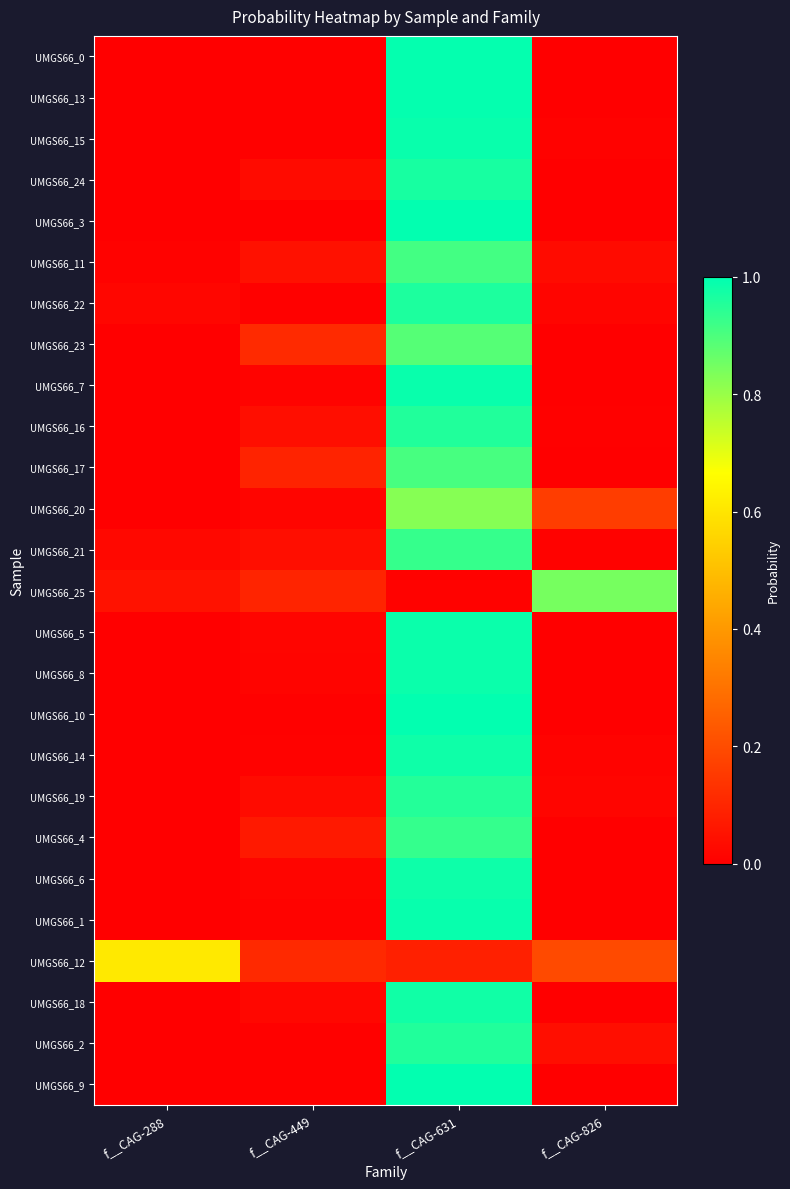

What is the total value across all series at f__CAG-631?

23.1